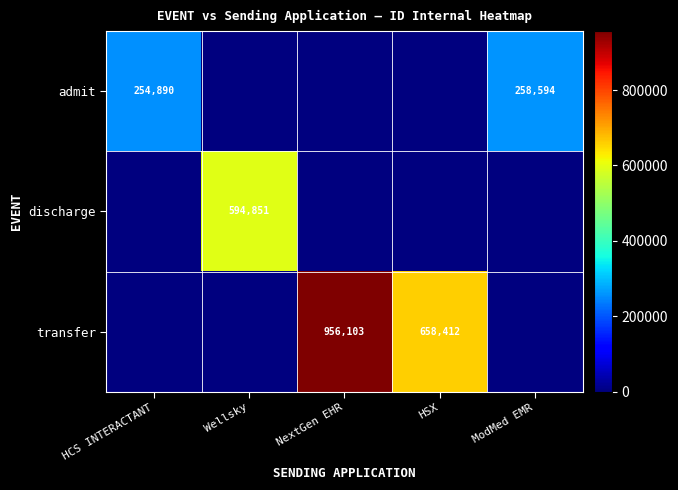

What is the total value across all series at Wellsky?

594851